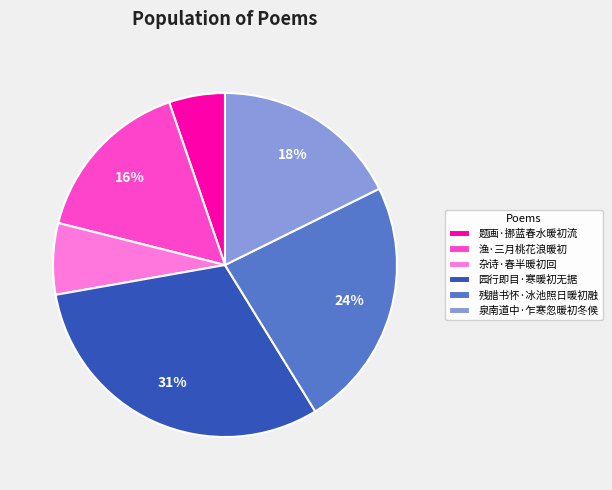

Which category has the biggest portion of the pie?

园行即目·寒暖初无据